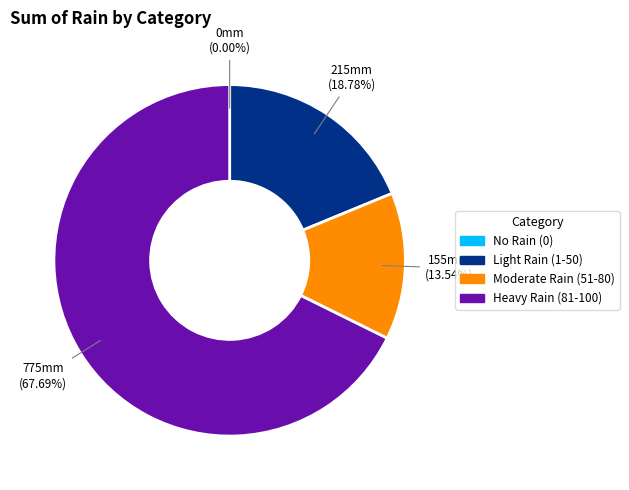

Is the sum of Heavy Rain (81-100) and Moderate Rain (51-80) greater than half?

Yes